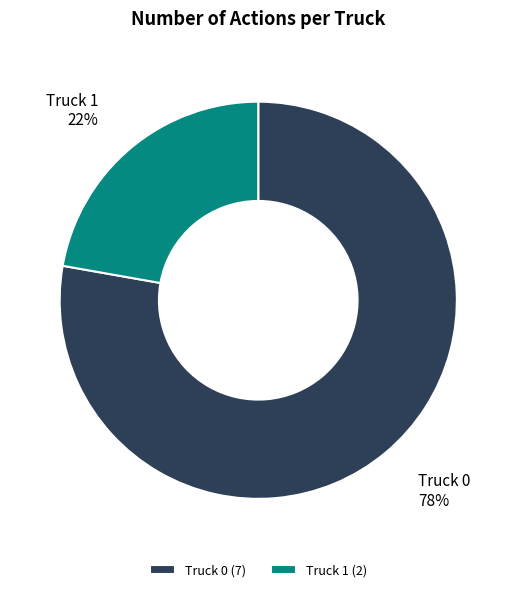

Is there a majority slice in this chart?

Yes